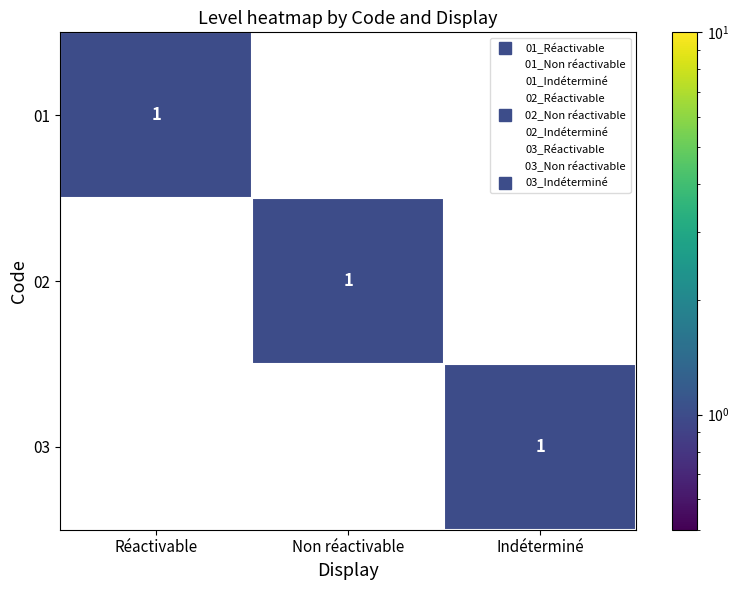

At how many categories does at least one series exceed 0?

3